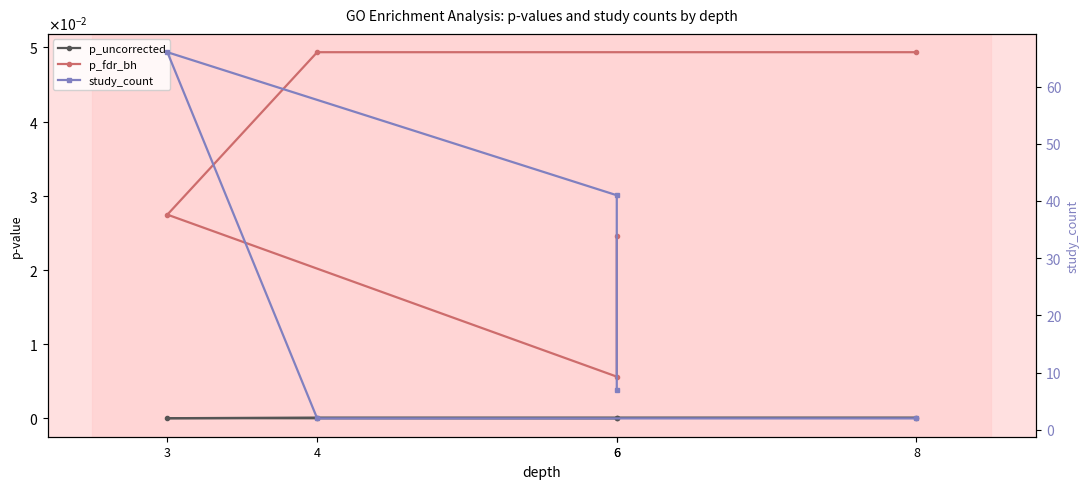

Is this an area chart (filled region under the line)?

No